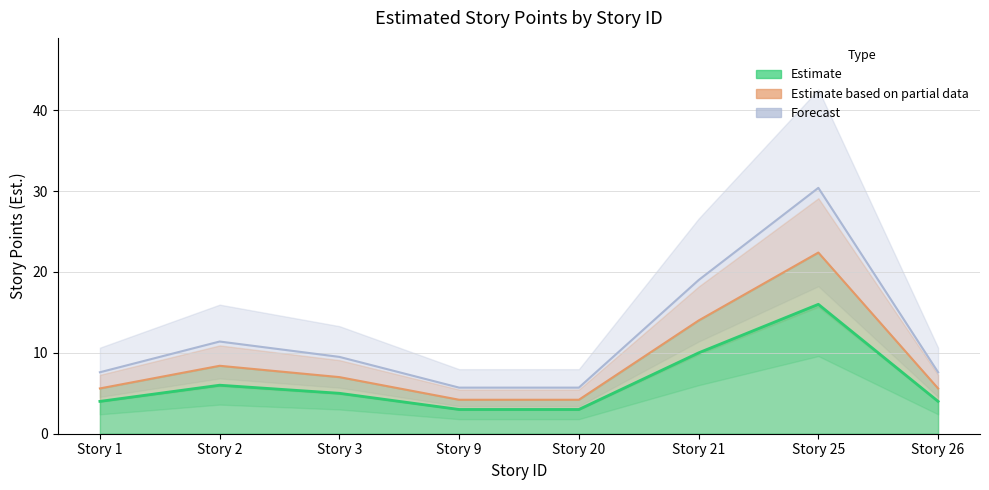

List the labels in order of Estimate based on partial data value, largest first.

25, 21, 2, 3, 1, 26, 9, 20